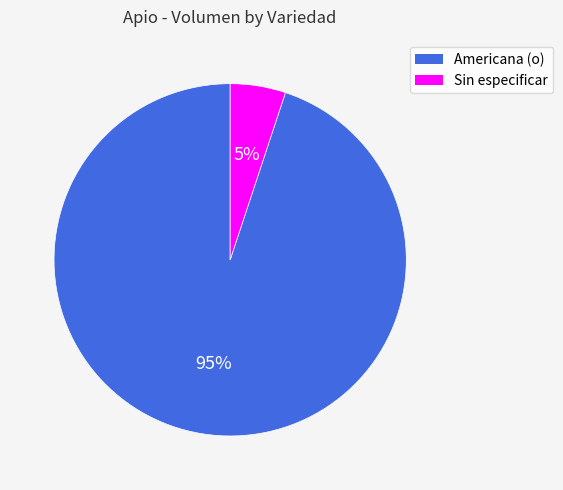

Is the sum of Sin especificar and Americana (o) greater than half?

Yes